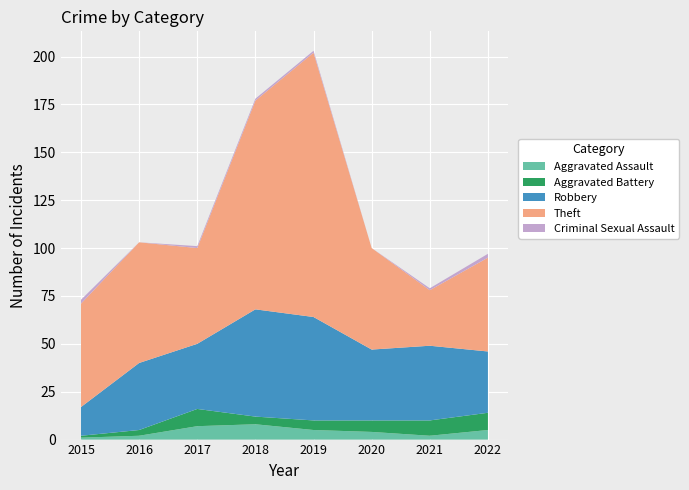

Reading right to left, list all the values displayed in this chart.

Aggravated Assault: 5	2	4	5	8	7	2	1
Aggravated Battery: 9	8	6	5	4	9	3	1
Robbery: 32	39	37	54	56	34	35	15
Theft: 49	29	53	138	109	50	63	54
Criminal Sexual Assault: 2	1	0	1	1	1	0	2